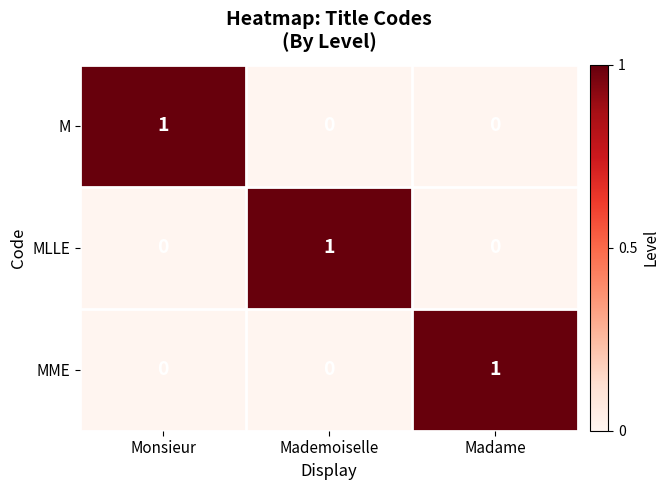

What is the spread (max minus min) of values at Mademoiselle?

1